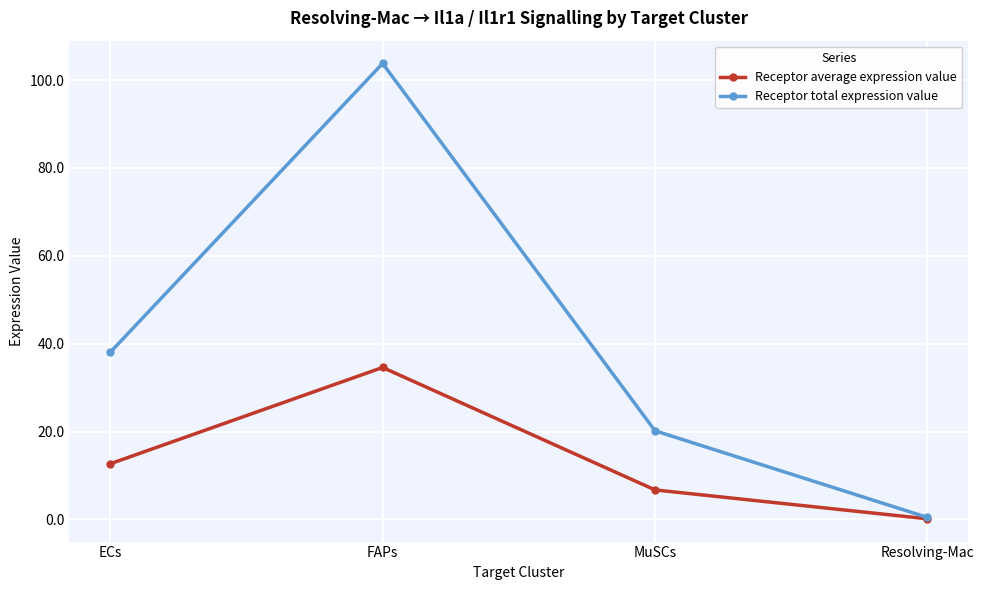

Where does the Receptor average expression value series first go above 12?

ECs